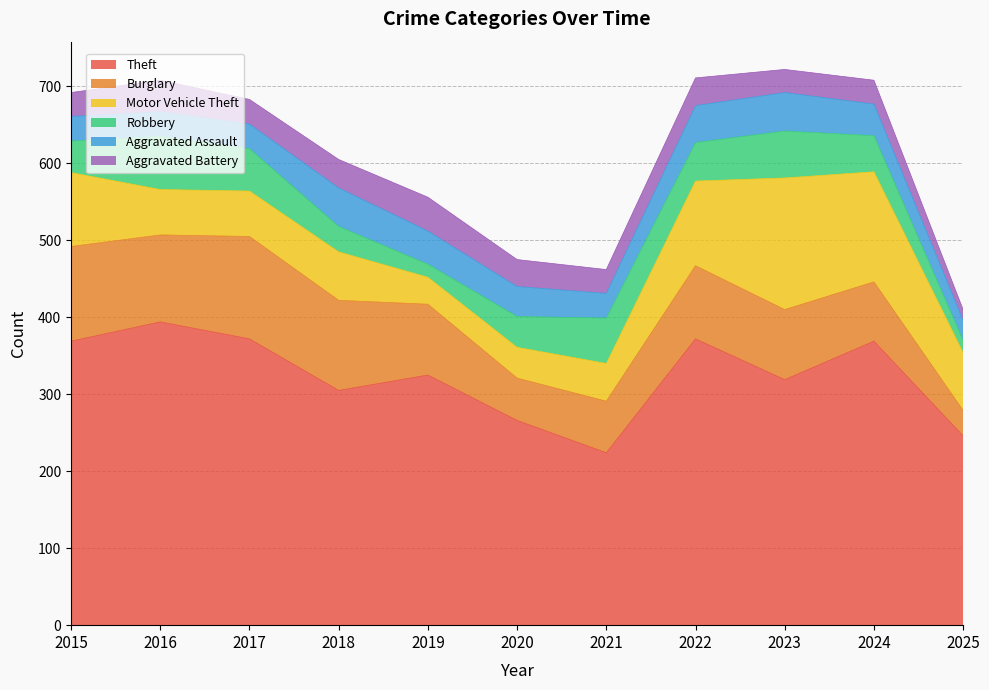

The Burglary series shows 25 at 2020. True or false?

False